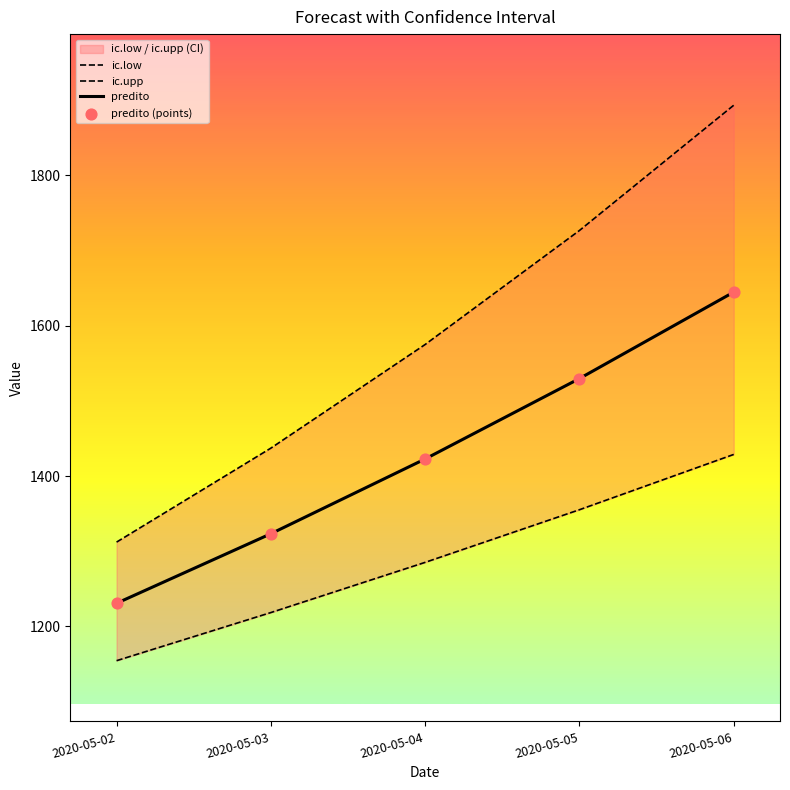

At which label is predito closest to 1437?

2020-05-04